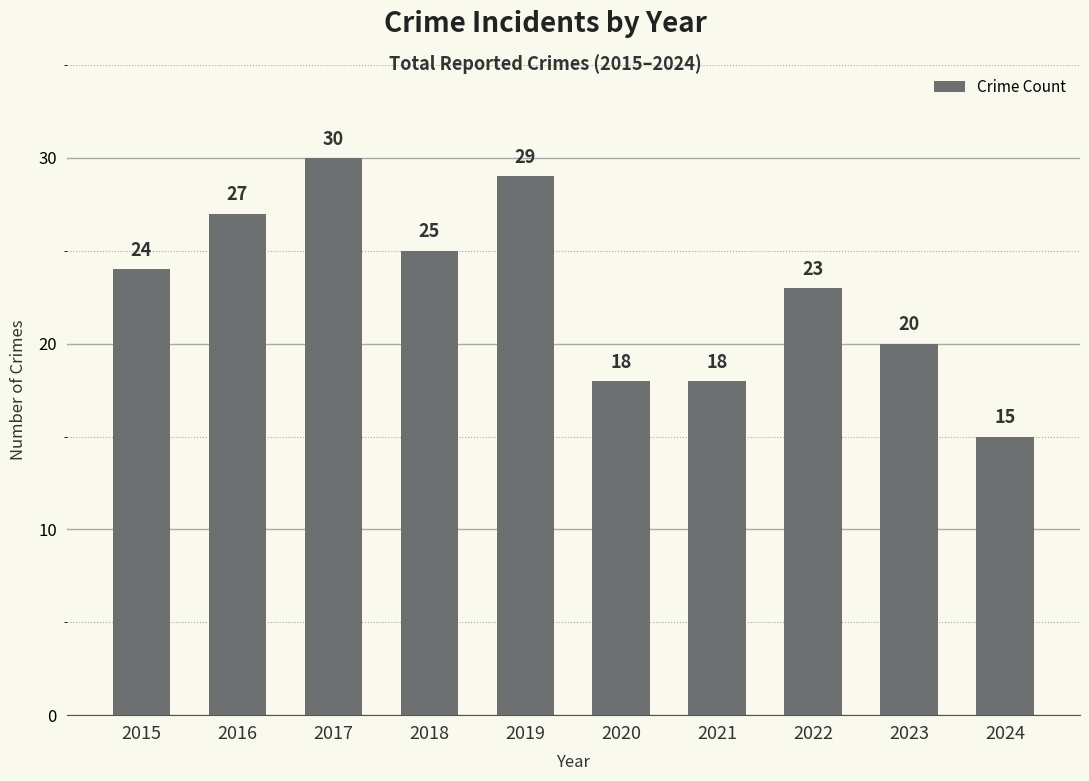

What is the ratio of the value at 2020 to the value at 2017?

0.6